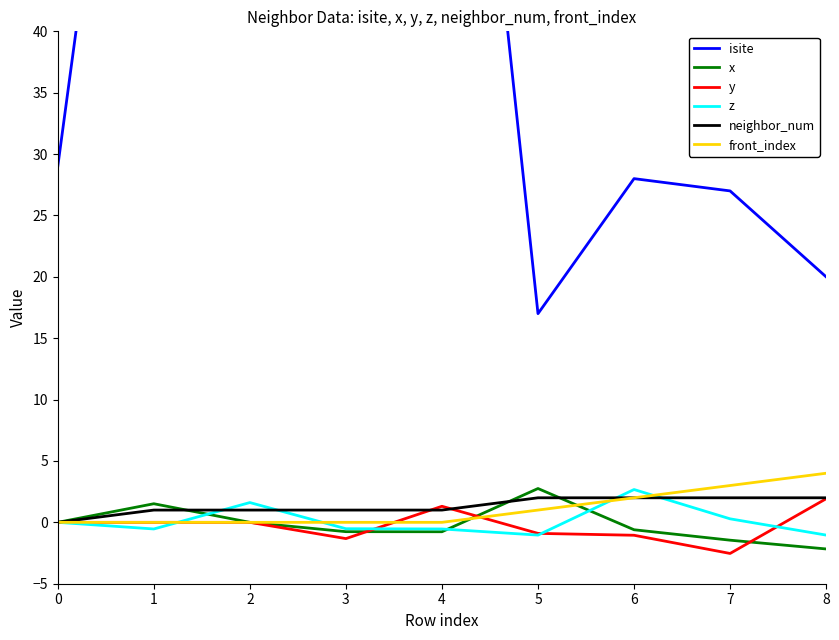

Reading left to right, list all the values displayed in this chart.

isite: 0=29.0	1=87.0	2=99.0	3=97.0	4=90.0	5=17.0	6=28.0	7=27.0	8=20.0
x: 0=0.0	1=1.5	2=-0.0	3=-0.8	4=-0.8	5=2.8	6=-0.6	7=-1.5	8=-2.2
y: 0=0.0	1=-0.0	2=0.0	3=-1.3	4=1.3	5=-0.9	6=-1.1	7=-2.5	8=1.9
z: 0=0.0	1=-0.5	2=1.6	3=-0.5	4=-0.5	5=-1.0	6=2.7	7=0.3	8=-1.0
neighbor_num: 0=0.0	1=1.0	2=1.0	3=1.0	4=1.0	5=2.0	6=2.0	7=2.0	8=2.0
front_index: 0=0.0	1=0.0	2=0.0	3=0.0	4=0.0	5=1.0	6=2.0	7=3.0	8=4.0